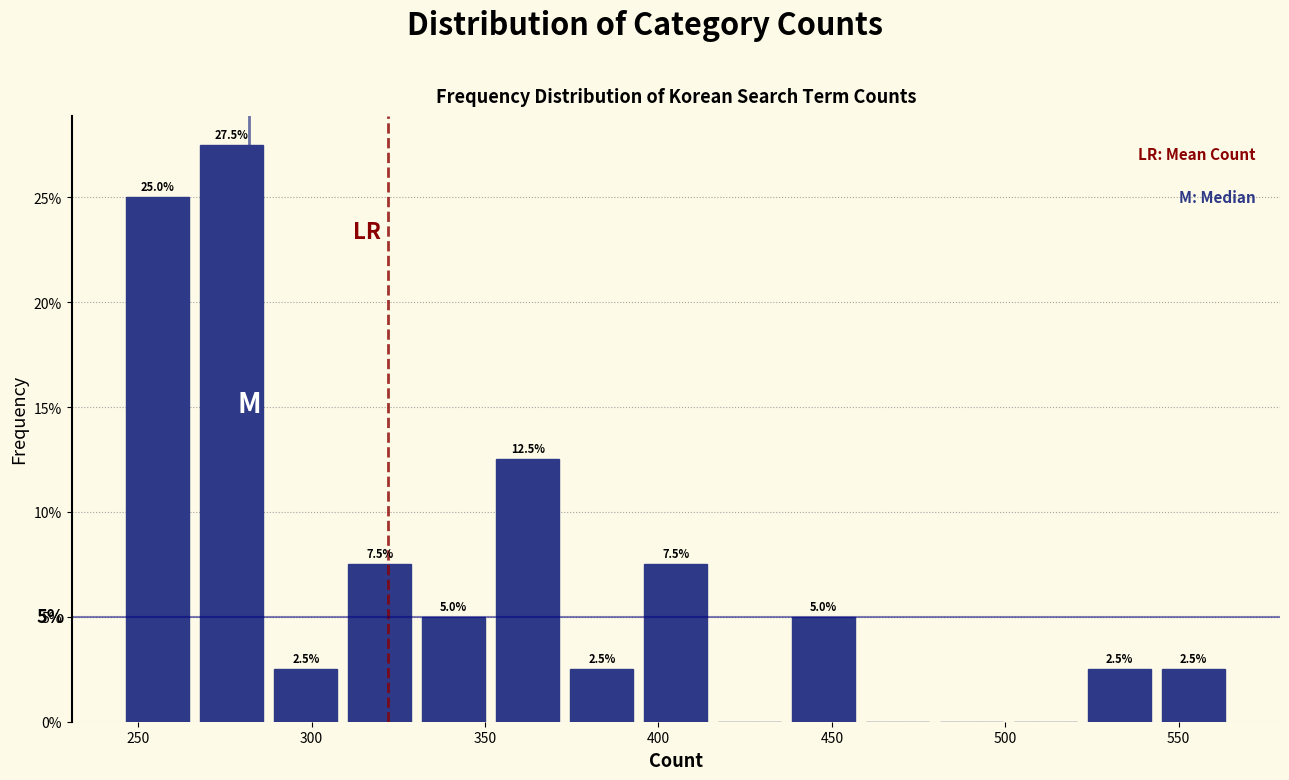

Which range on the x-axis has the tallest bar?

265 to 290